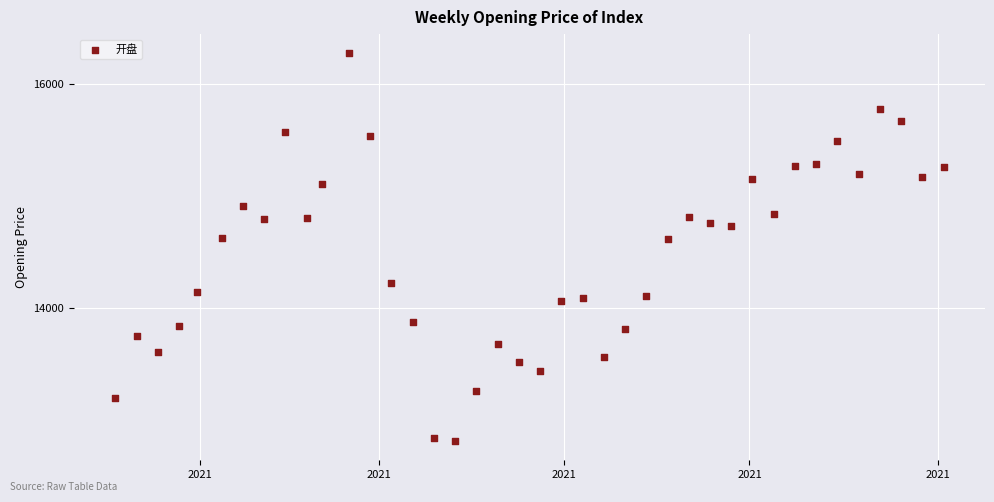

What is the range of X values (max minus min)?

273.0